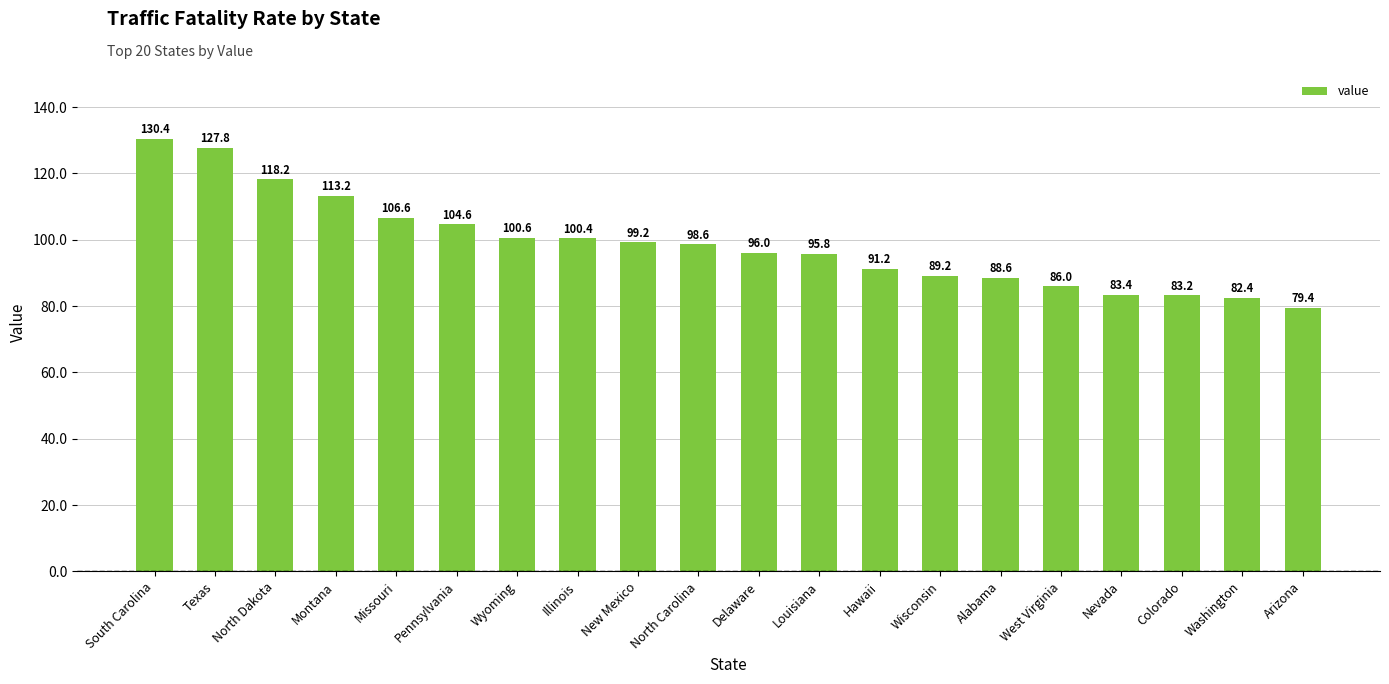

What is the difference between the second highest and second lowest values?

45.4